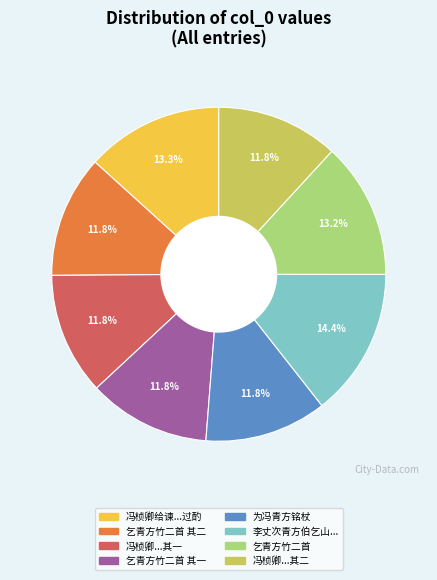

Does any single category account for the majority?

No